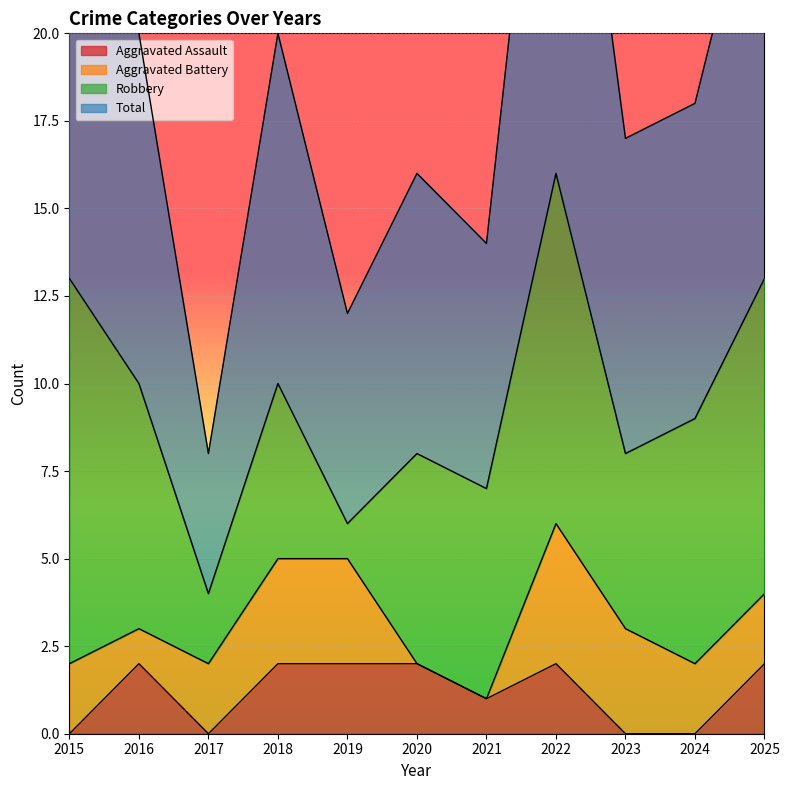

What is the difference between the Aggravated Assault values at 2015 and 2021?

1